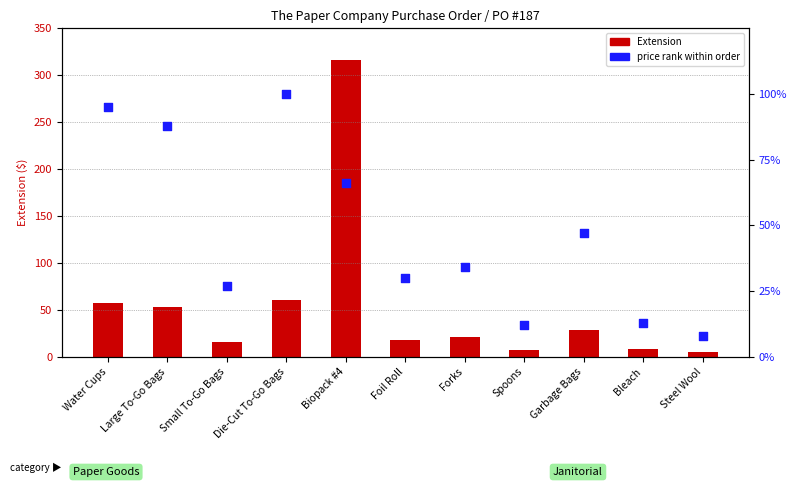

Which series has the largest total across all categories?

Extension (cost)